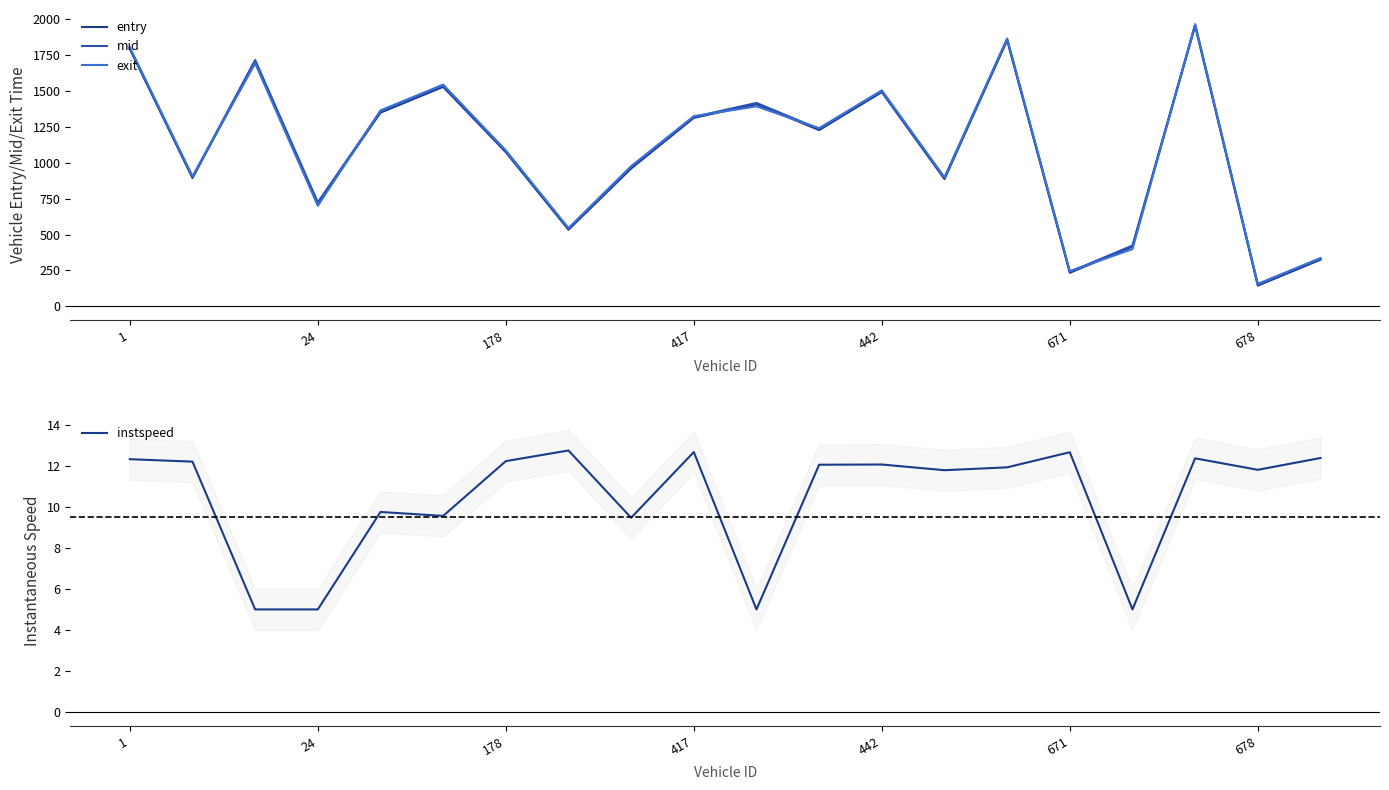

Is it true that exit equals 336.3 at 19?

True